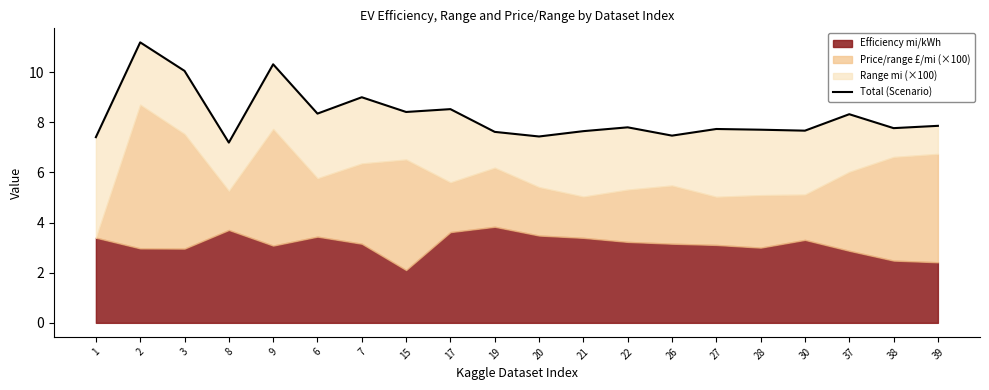

True or false: there are more than 1 points higher than both neighbors.

True